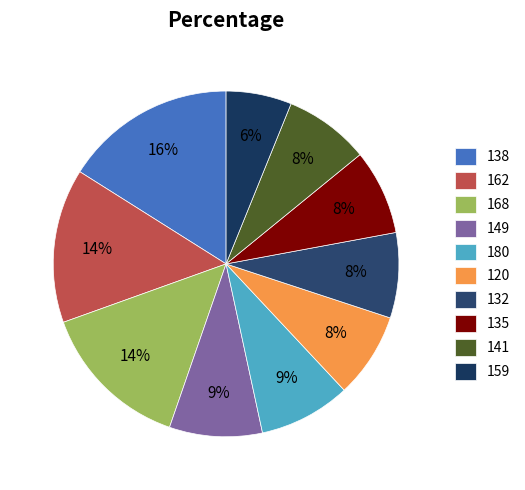

True or false: 168 accounts for 13% of the total.

False